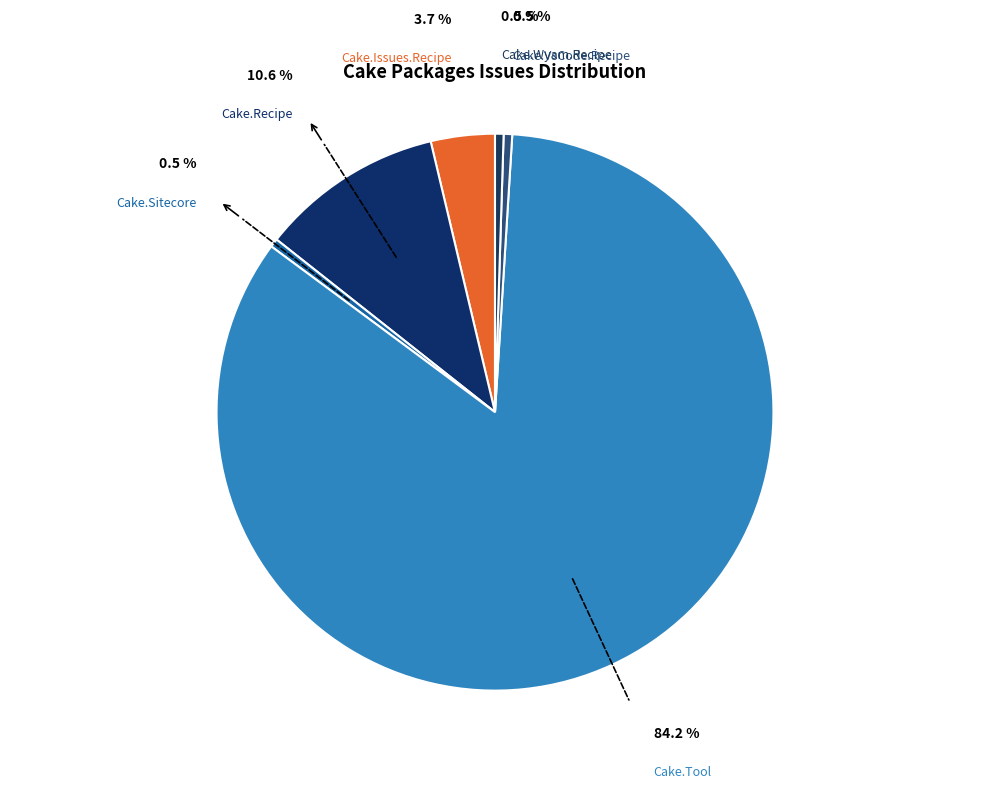

Do Cake.Sitecore and Cake.Wyam.Recipe together represent more than half of the pie?

No